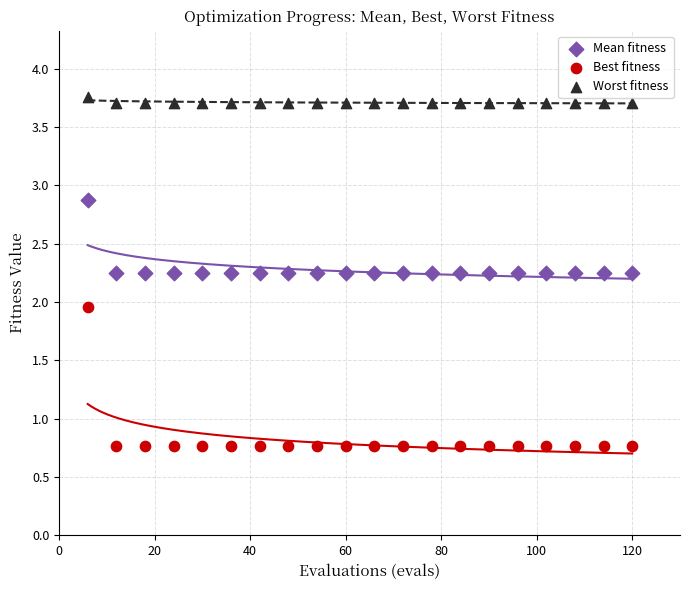

Which series has the widest spread of Y values?

Best fitness